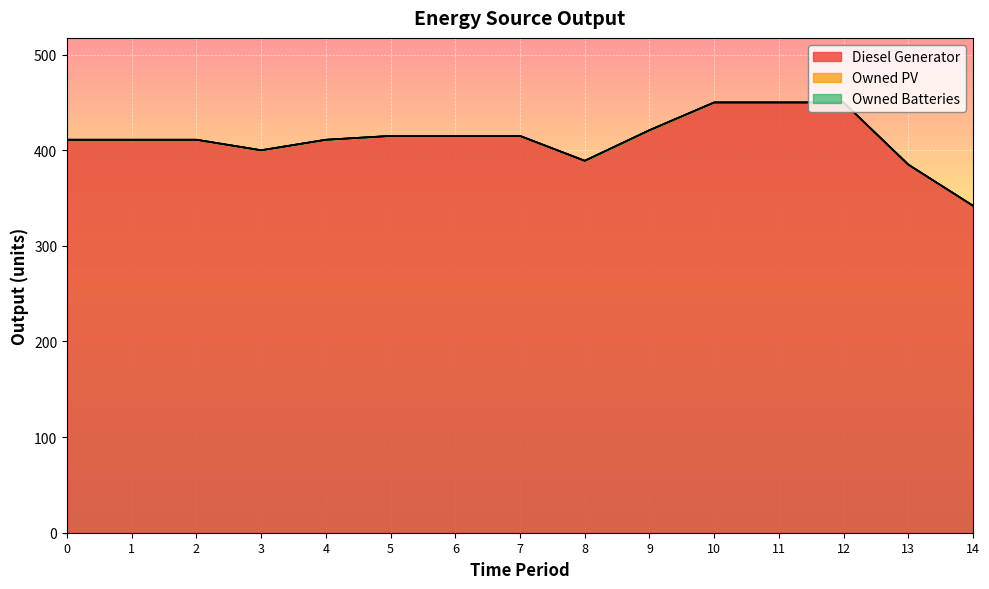

True or false: Owned PV and Diesel Generator cross at least once.

False